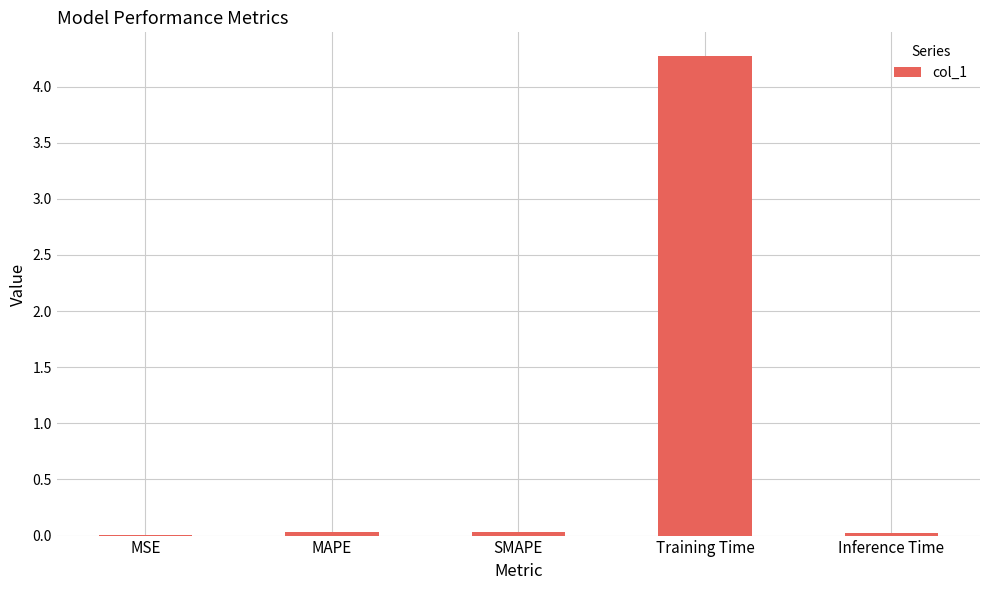

Between Training Time and MAPE, which is larger?

Training Time